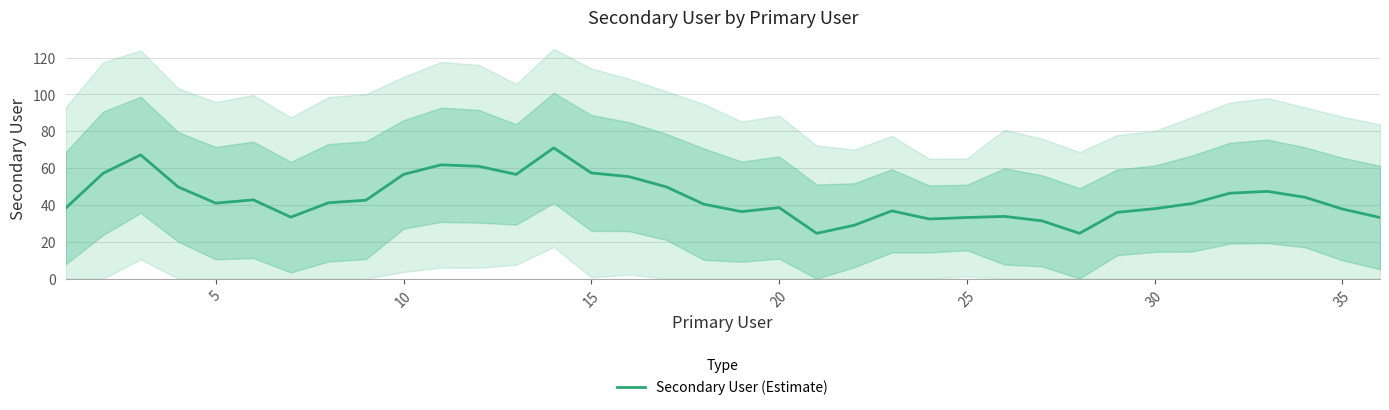

What is the maximum value for Secondary User (Estimate)?

71.0